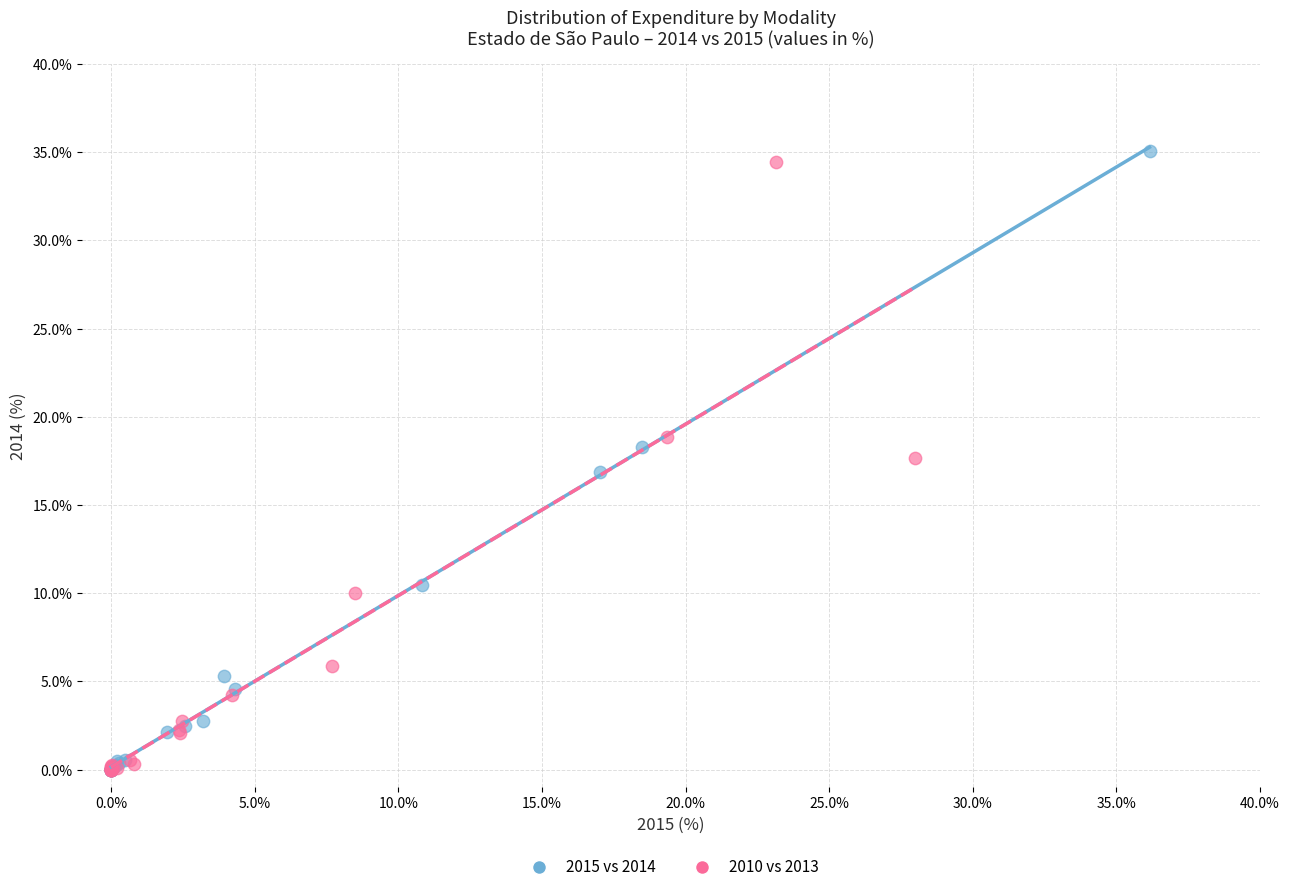

Which series has the largest Y range (max minus min)?

2015 vs 2014